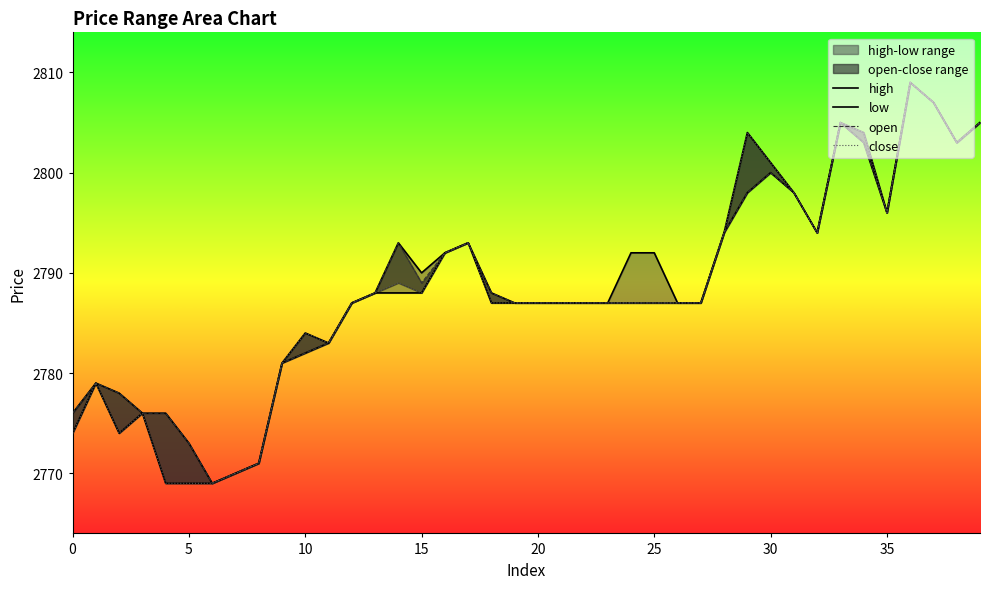

At which label is low closest to 2789?

13